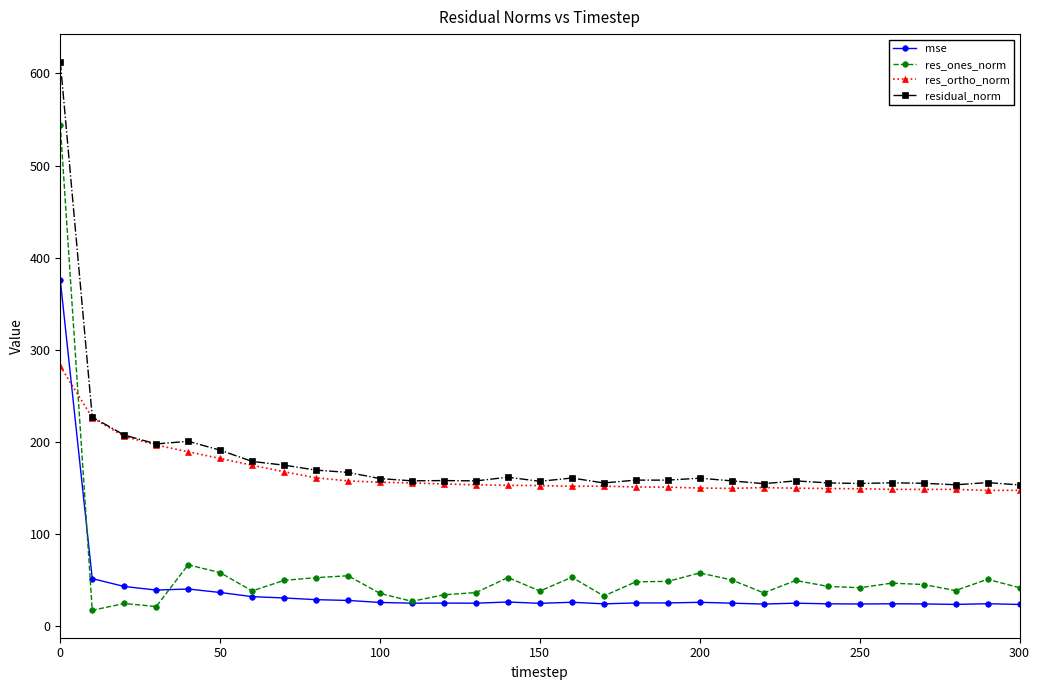

True or false: mse has more than 2 points higher than both neighbors.

True